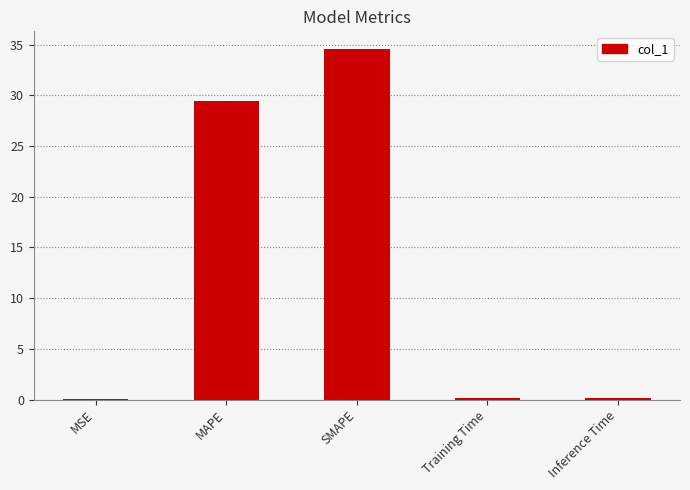

What is the greatest value displayed?

34.6